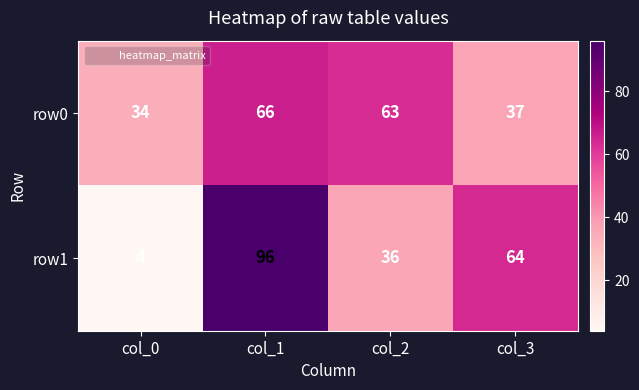

Reading left to right, what are all the values shown in this chart?

row0: col_0=34	col_1=66	col_2=63	col_3=37
row1: col_0=4	col_1=96	col_2=36	col_3=64